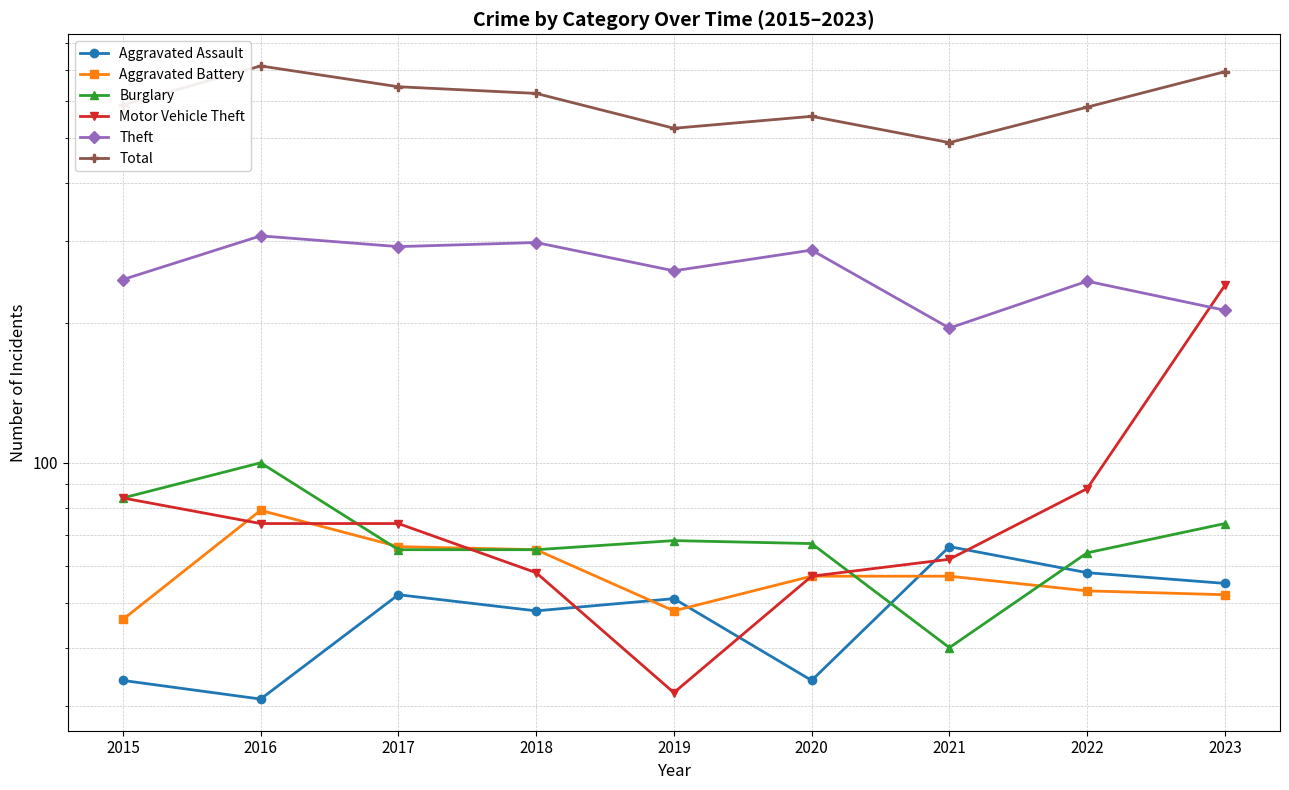

Reading right to left, extract all data points from this chart.

Aggravated Assault: 55	58	66	34	51	48	52	31	34
Aggravated Battery: 52	53	57	57	48	65	66	79	46
Burglary: 74	64	40	67	68	65	65	100	84
Motor Vehicle Theft: 241	88	62	57	32	58	74	74	84
Theft: 213	246	195	287	259	298	292	308	248
Total: 695	583	489	557	525	624	645	715	589